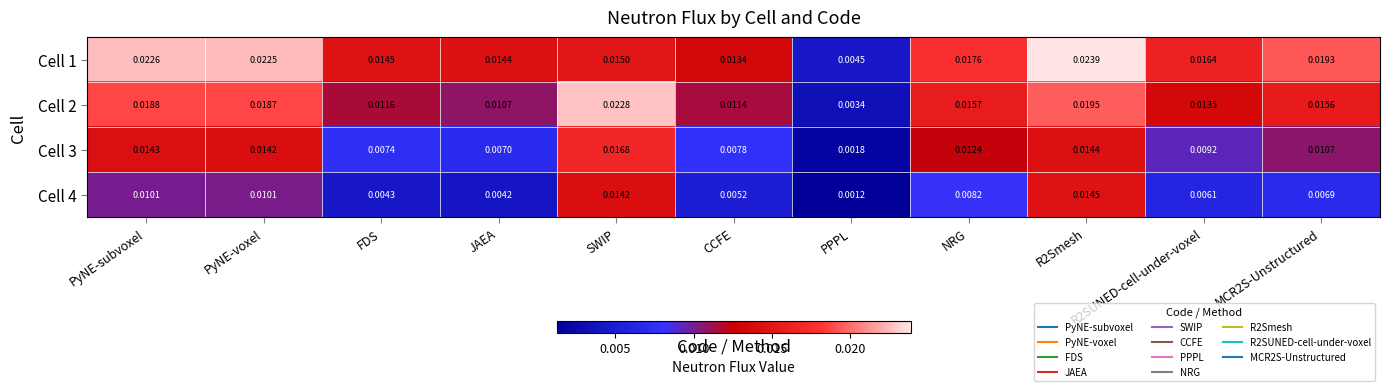

Which category has the highest value in the Cell 3 series?

SWIP